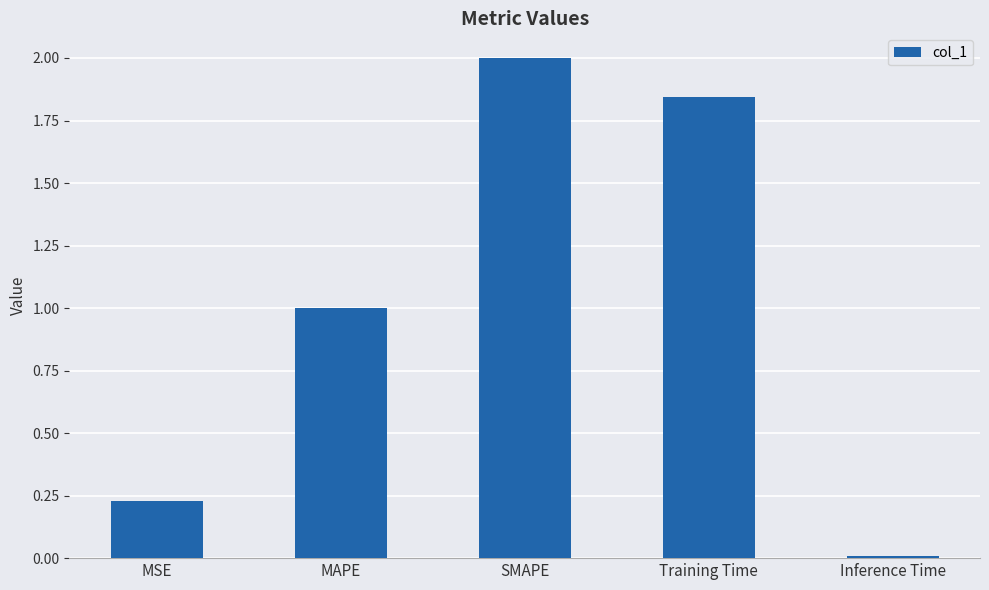

What is the average value?

1.0